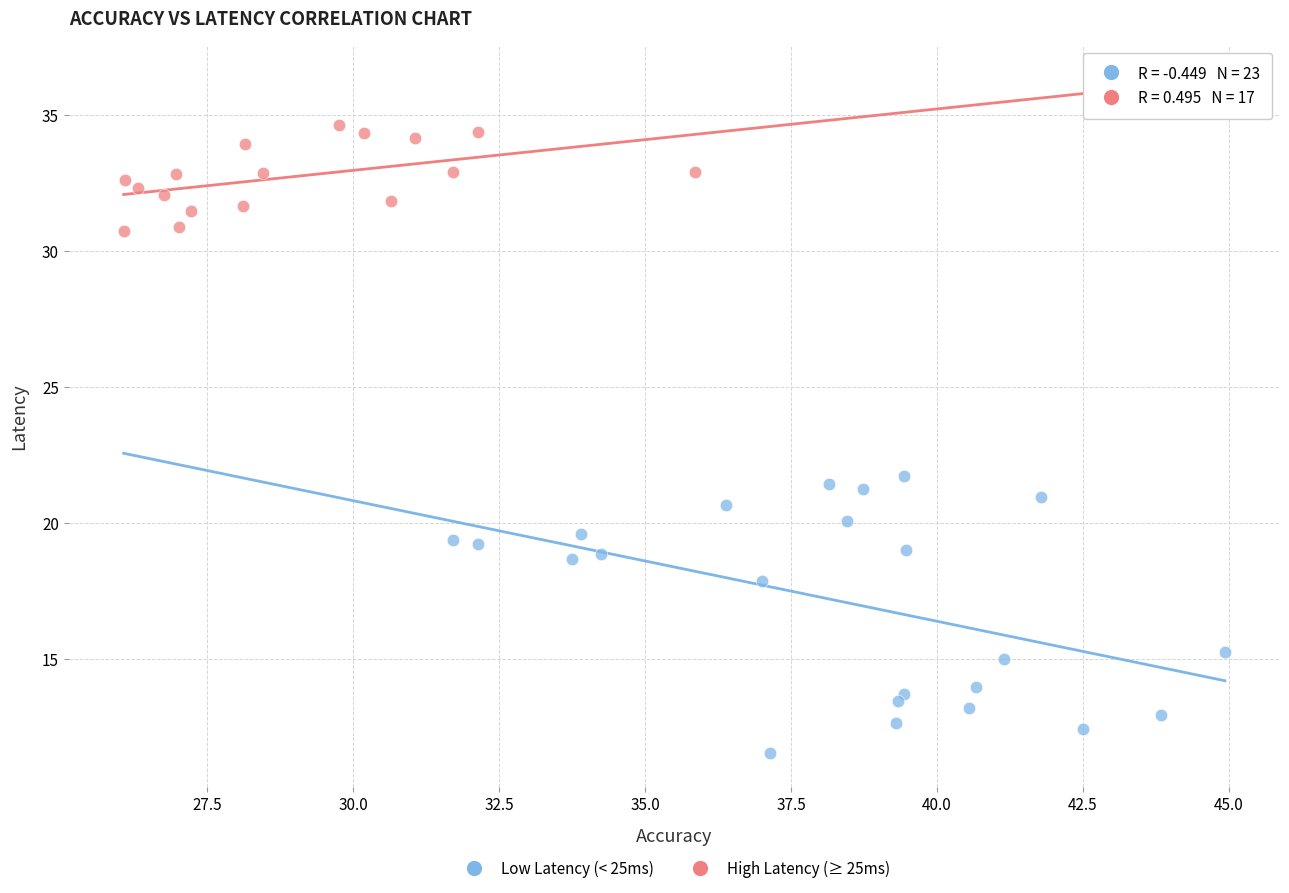

Which series contains the lowest Y value?

Low Latency (< 25ms)